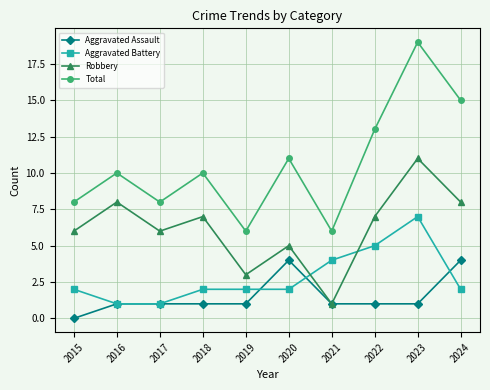

The value of Total at 2022 is 13. True or false?

True